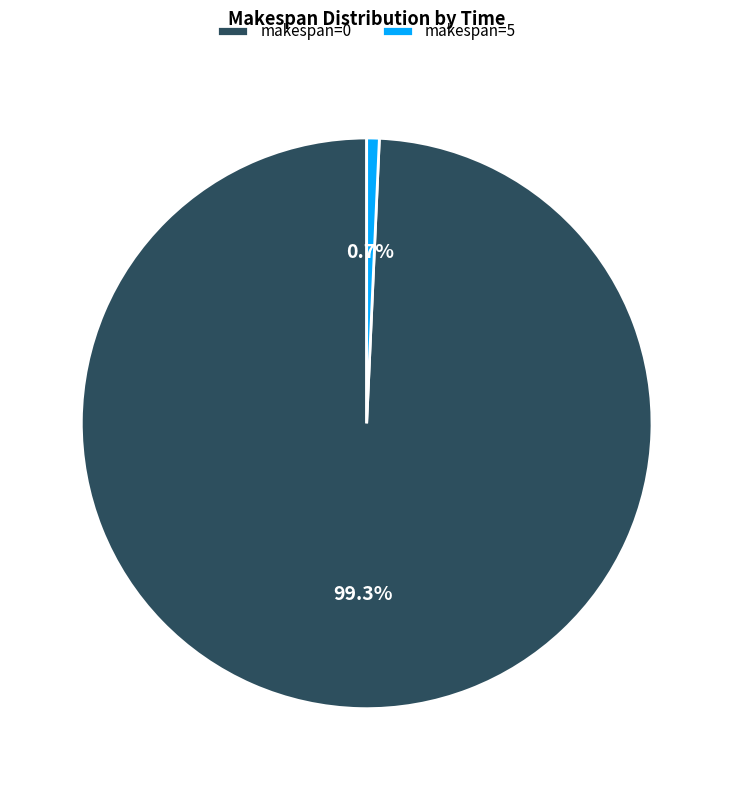

Which category has the smallest portion of the pie?

makespan=5